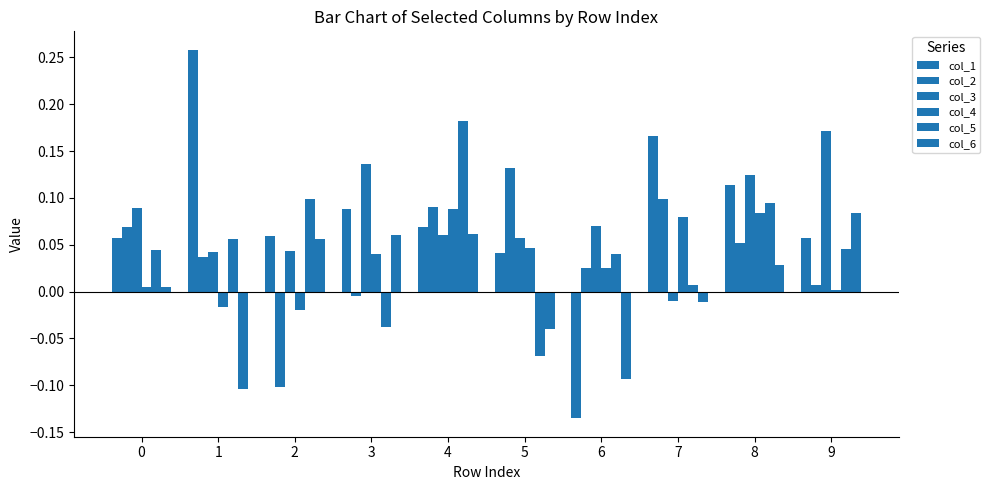

How many values in the col_1 series are below 0?

1